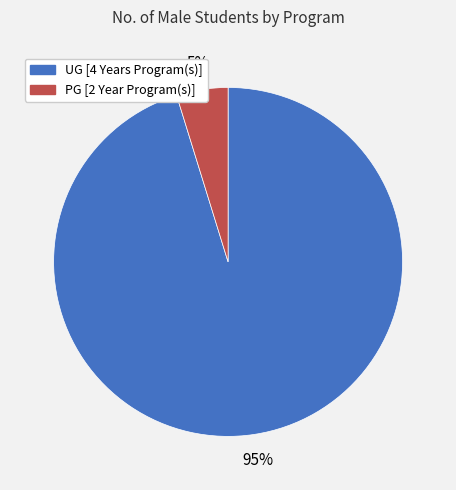

To the nearest percent, what portion does UG [4 Years Program(s)] represent?

95%